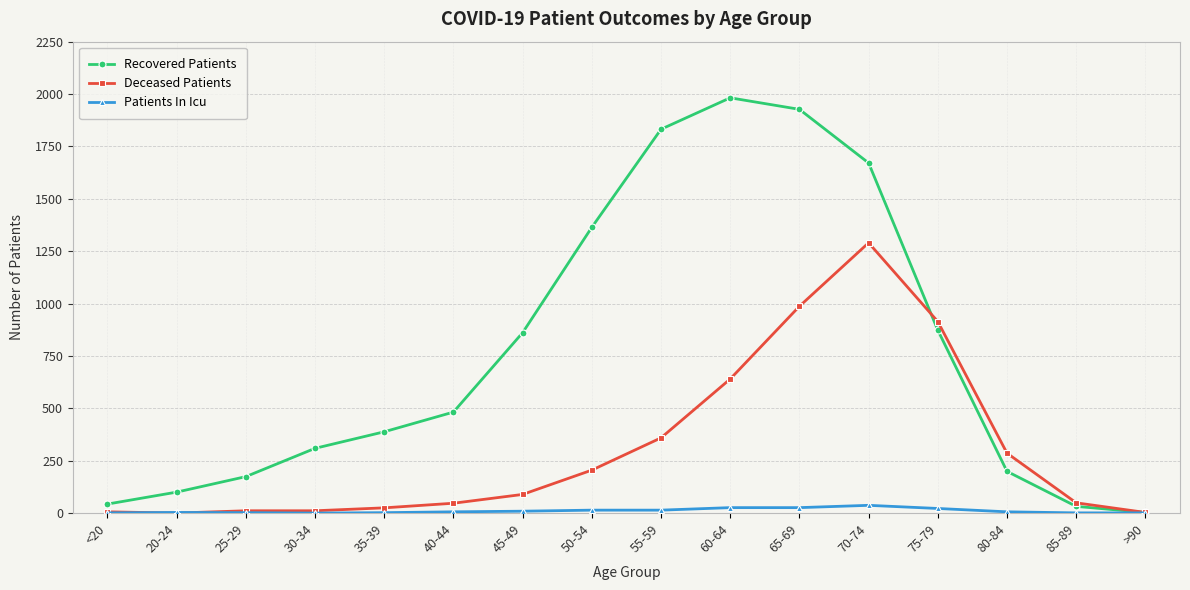

Which label corresponds to the largest value in the chart?

60-64